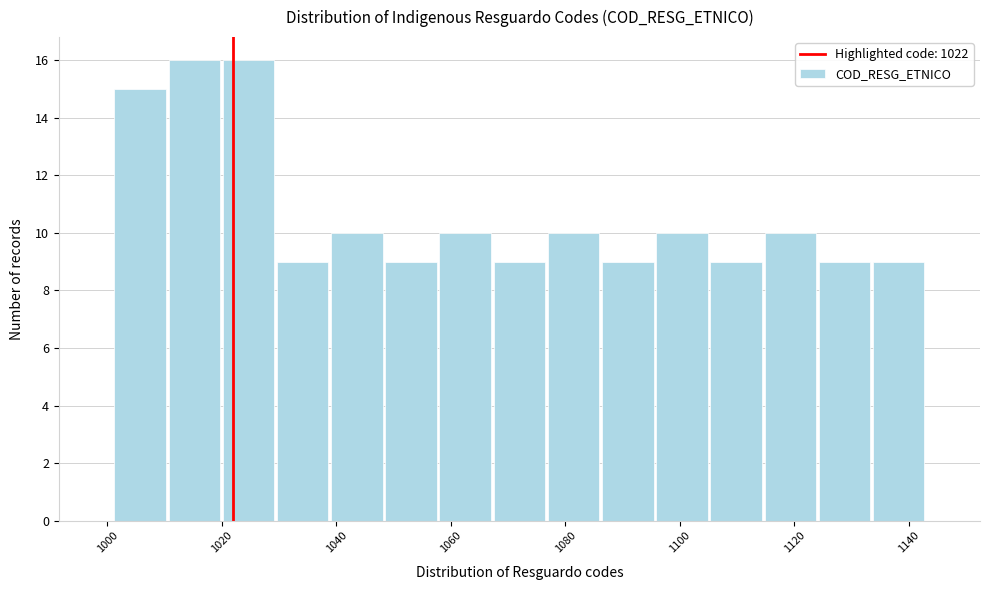

Reading left to right, list every bar in this chart as the range it spans on the x-axis followed by its height. Neither the bar edges nor the heights are printed on the chart, so give them approximately, as read against the axes.

1002 to 1010: 15
1010 to 1020: 16
1020 to 1030: 16
1030 to 1038: 9
1038 to 1048: 10
1048 to 1058: 9
1058 to 1068: 10
1068 to 1076: 9
1076 to 1086: 10
1086 to 1096: 9
1096 to 1106: 10
1106 to 1114: 9
1114 to 1124: 10
1124 to 1134: 9
1134 to 1144: 9